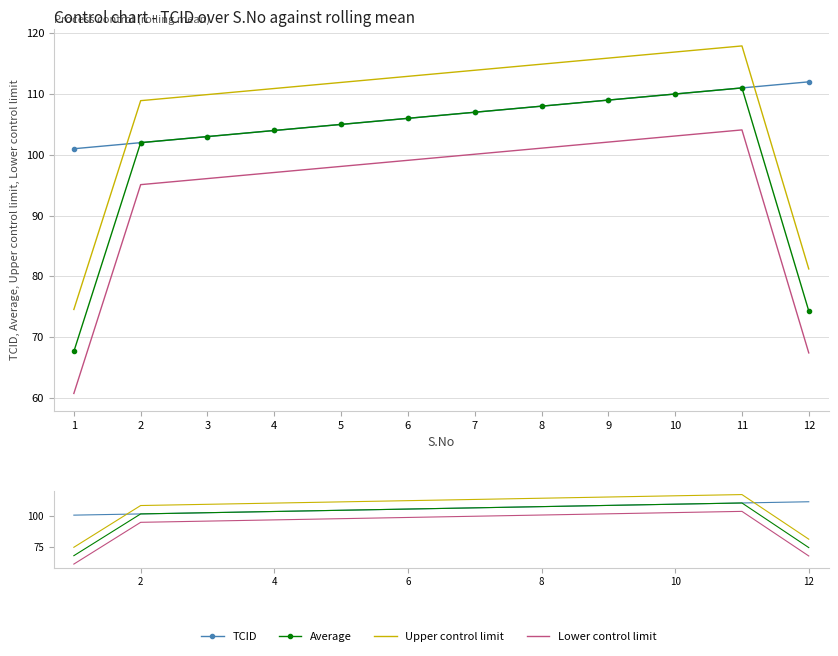

True or false: TCID and Average intersect in this chart.

False